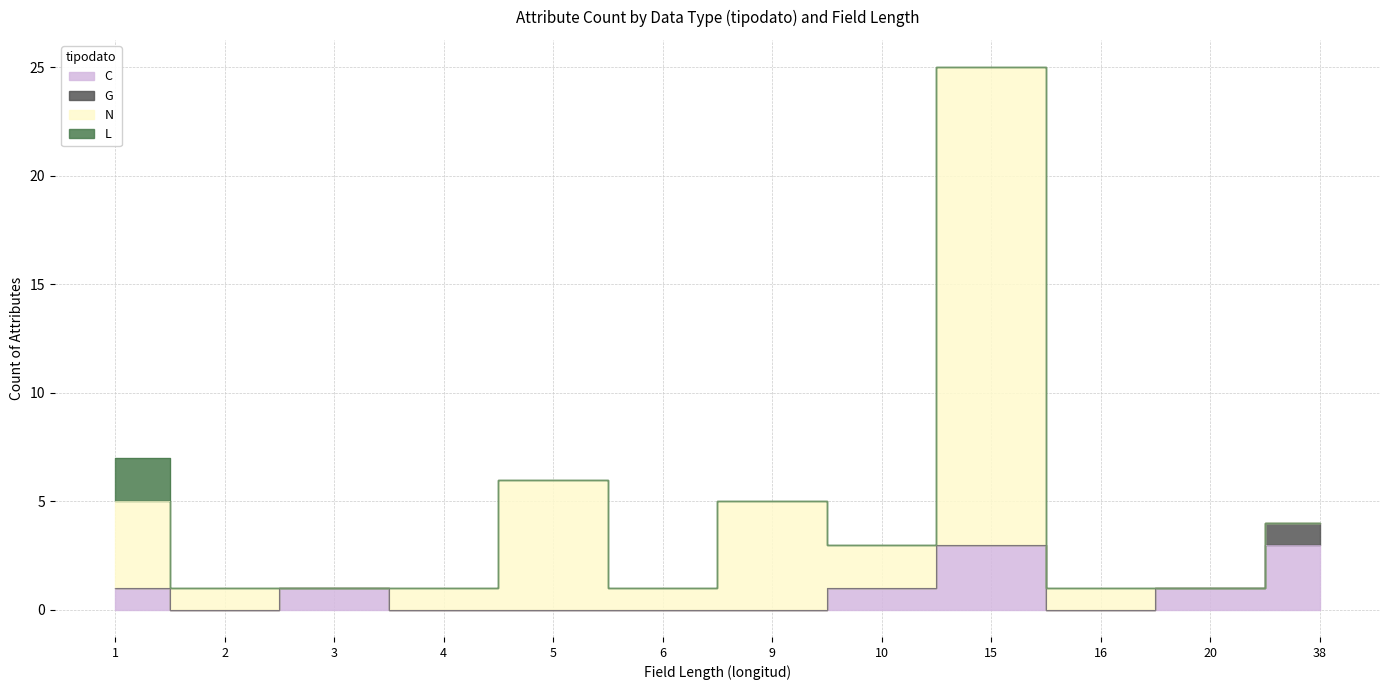

True or false: longitud=9 has a value of 0 at L.

True